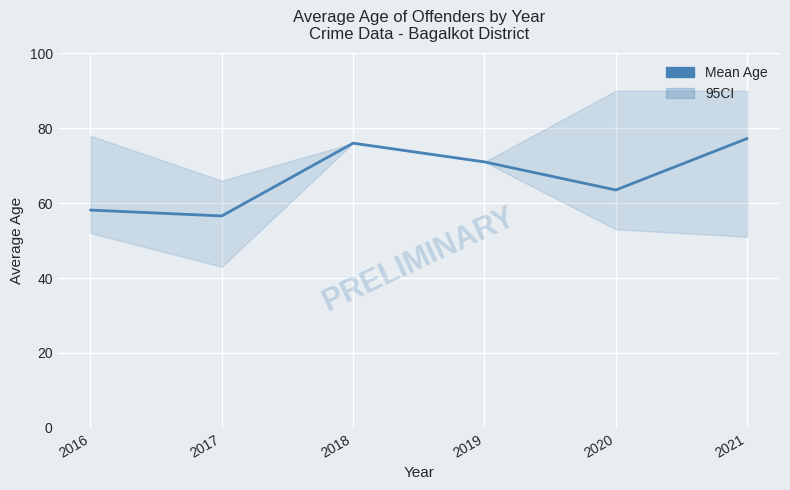

What is the value of the 2nd point from the left?

56.6